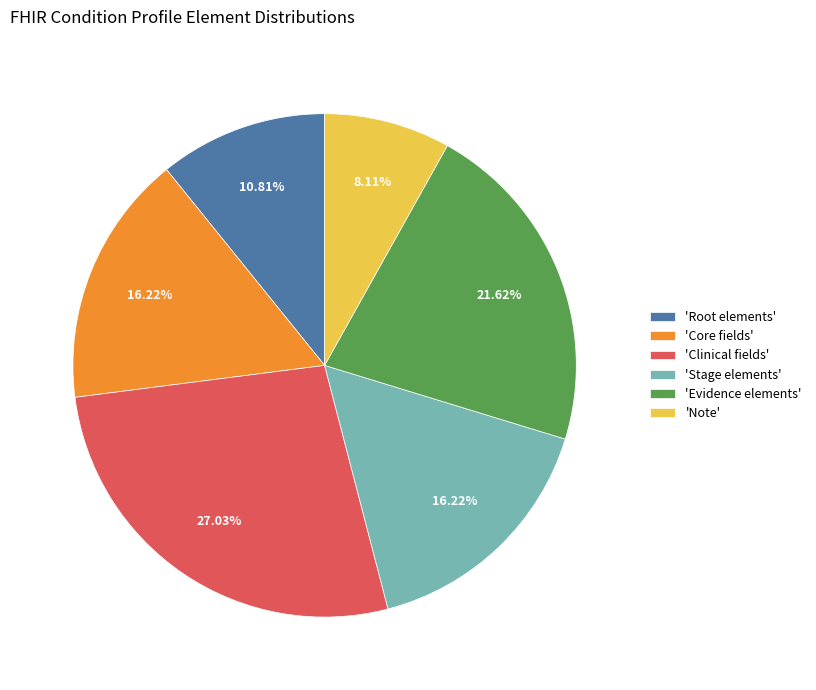

Do 'Clinical fields' and 'Evidence elements' together represent more than half of the pie?

No